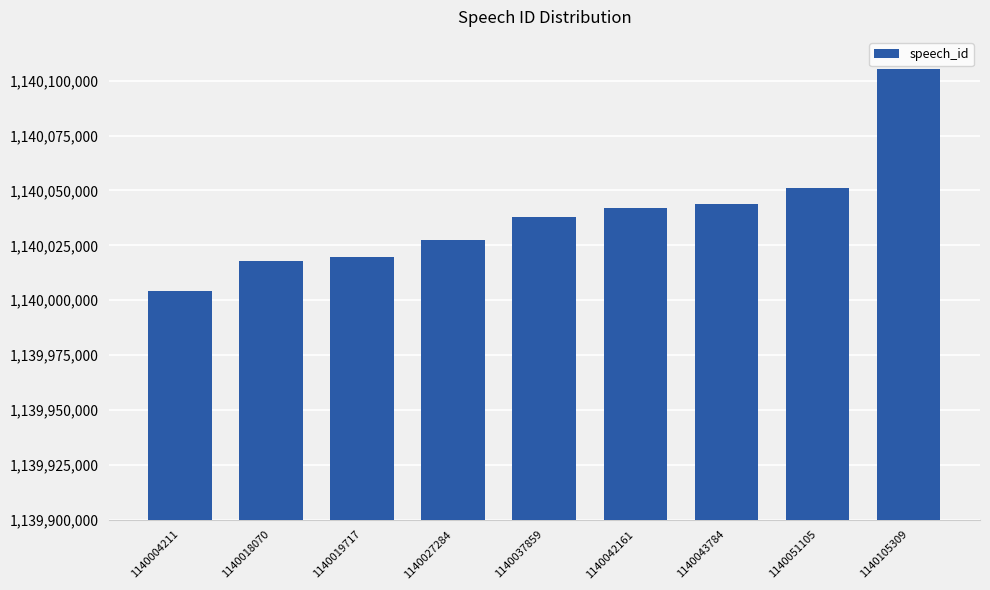

Reading left to right, transcribe all the data shown in this chart.

1140004211	1140018070	1140019717	1140027284	1140037859	1140042161	1140043784	1140051105	1140105309